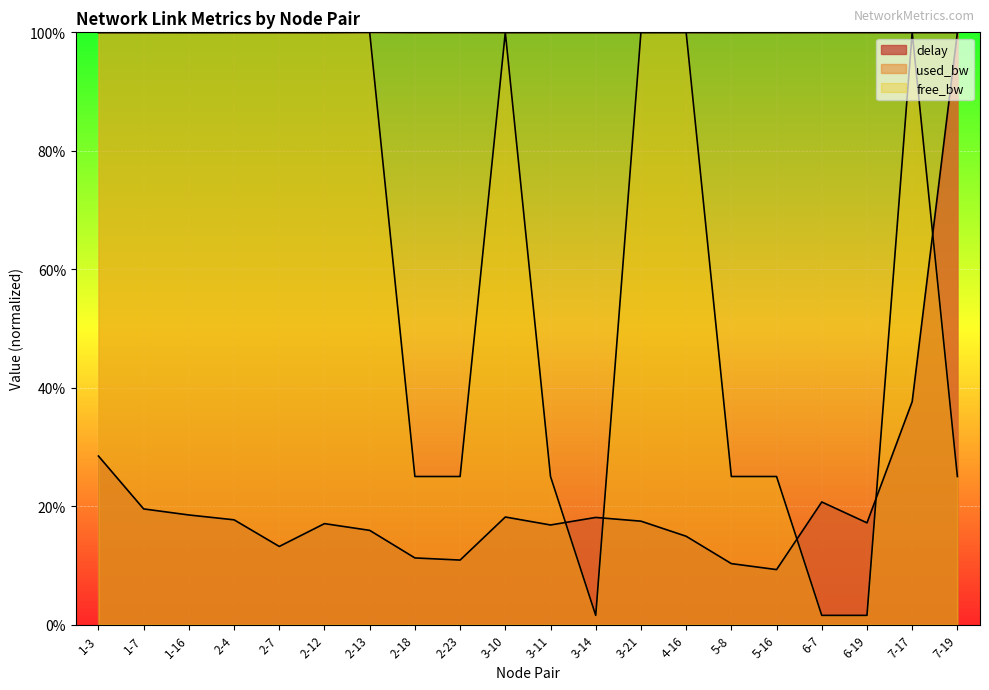

What is the difference between the maximum and minimum values in the delay series?

0.9